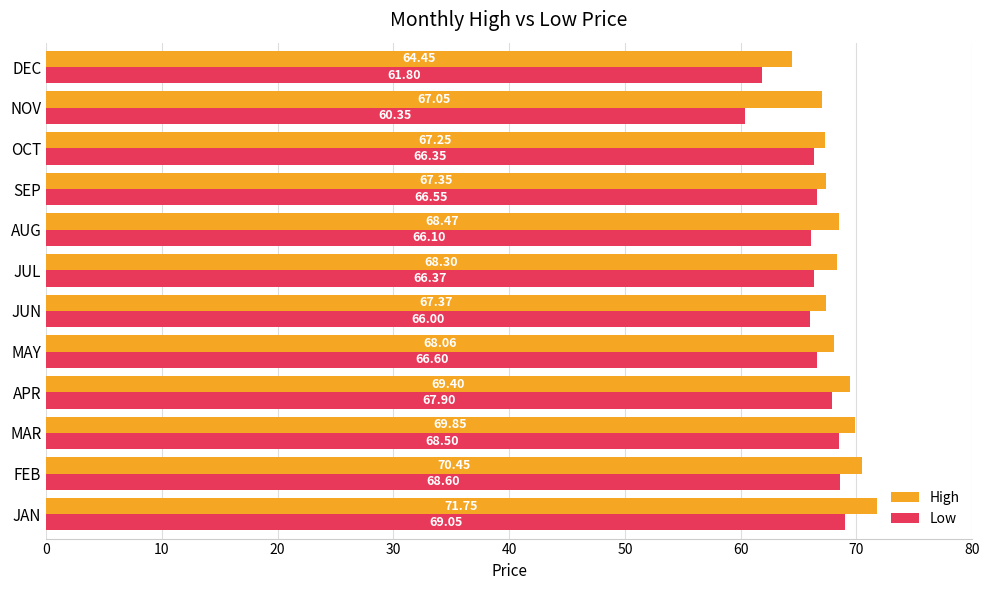

At which label is Low closest to 64?

JUN